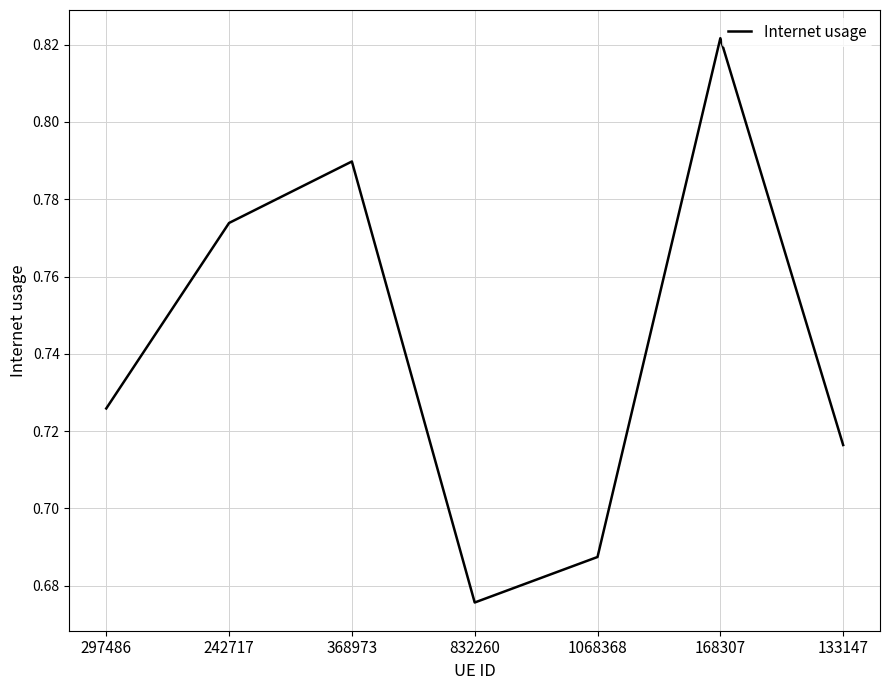

What position from the right is 832260?

4